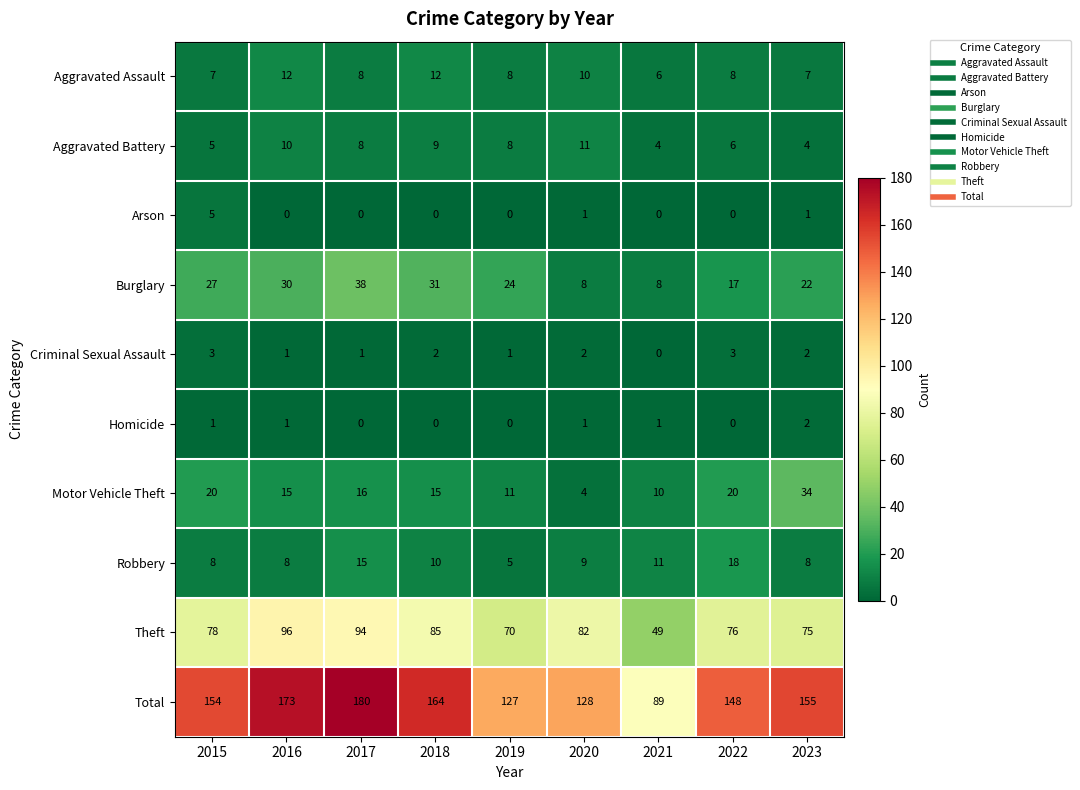

Which series has the largest total across all categories?

Total